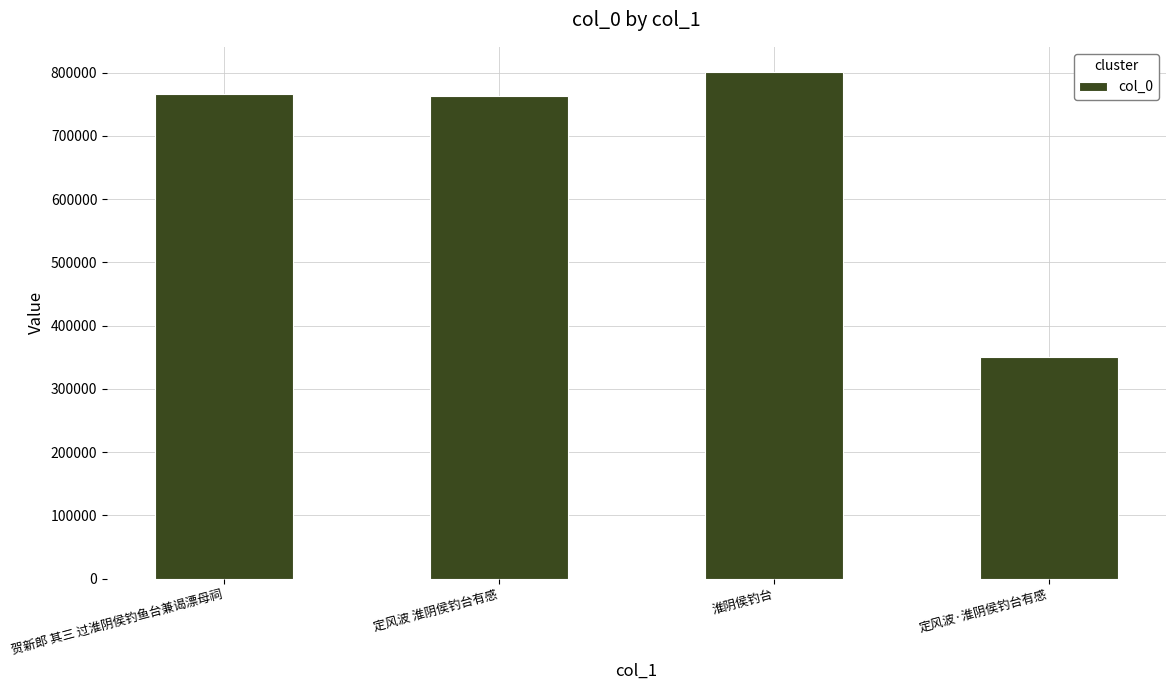

What is the ratio of the value at 定风波 淮阴侯钓台有感 to the value at 贺新郎 其三 过淮阴侯钓鱼台兼谒漂母祠?

1.0